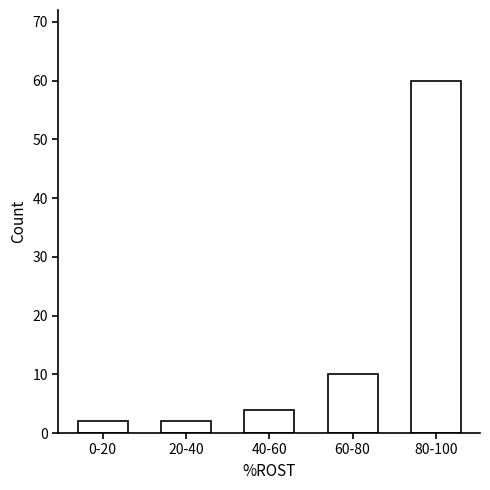

Reading right to left, what are all the values shown in this chart?

80-100=60	60-80=10	40-60=4	20-40=2	0-20=2